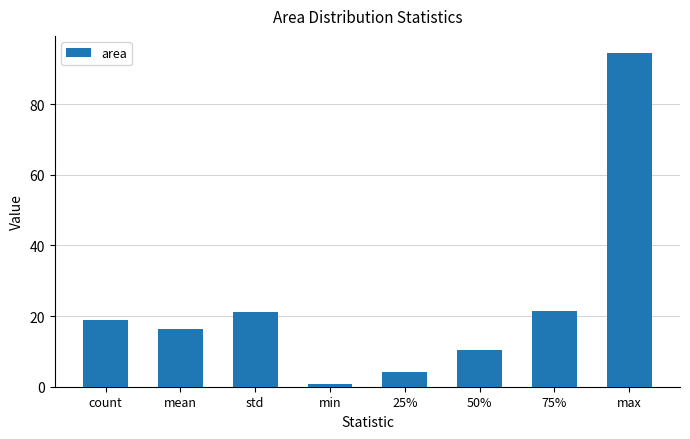

The chart shows a value of 4.3 at 25%. True or false?

True